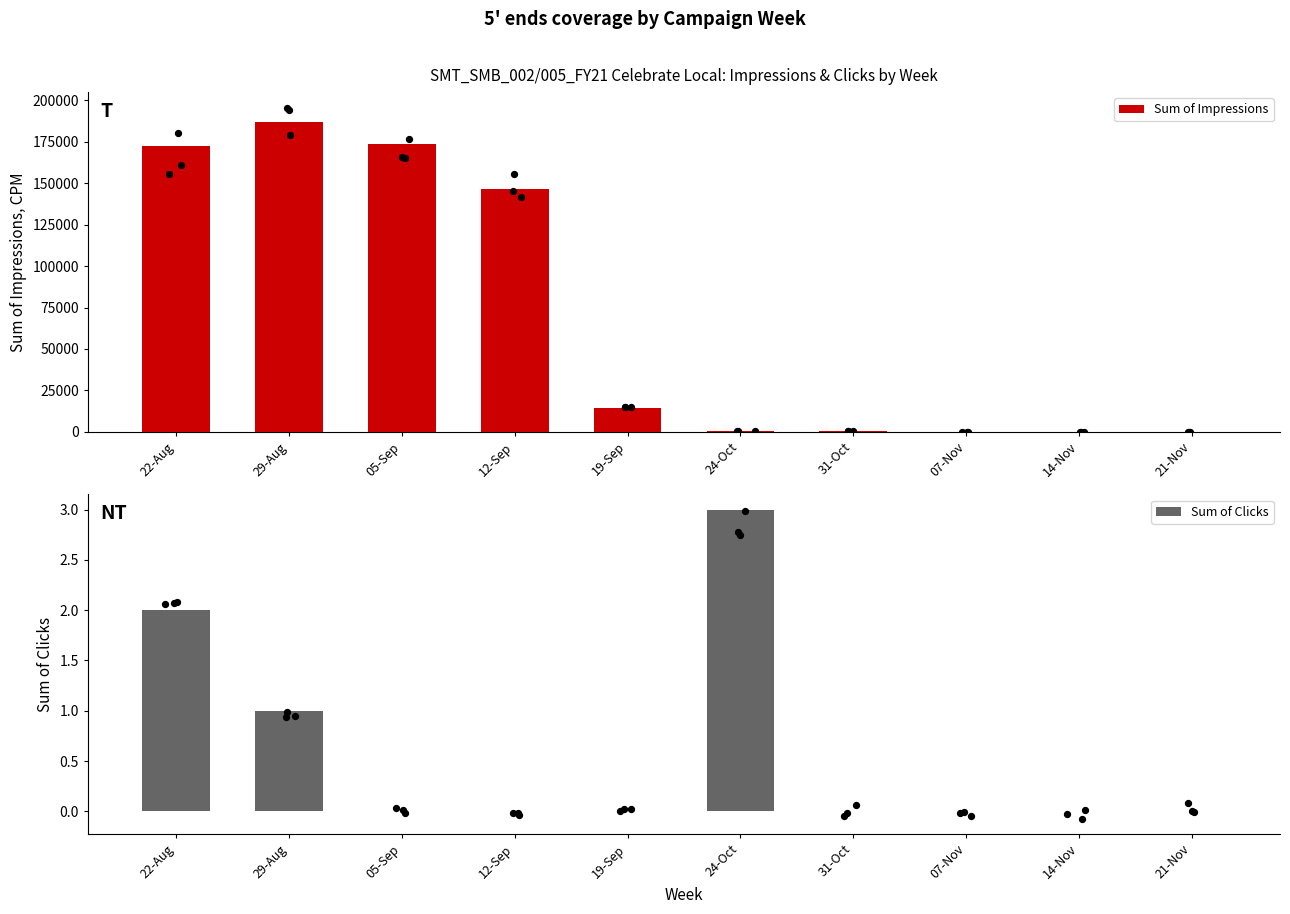

Is the value of Sum of Clicks at 21-Nov greater than the value of Sum of Impressions at 19-Sep?

No